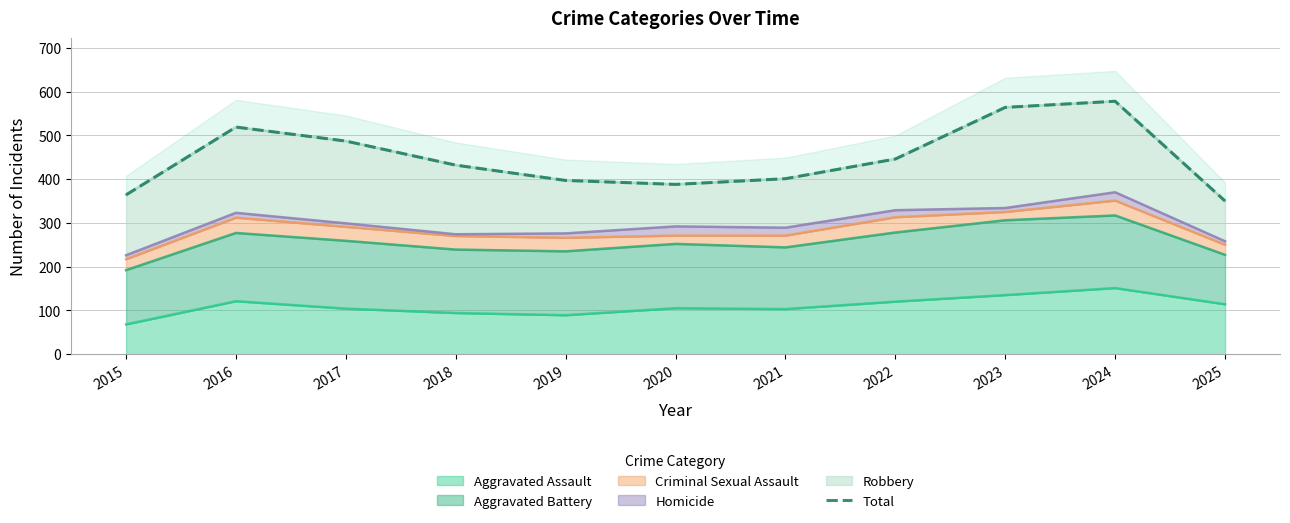

What is the difference between the second highest and minimum values?

214